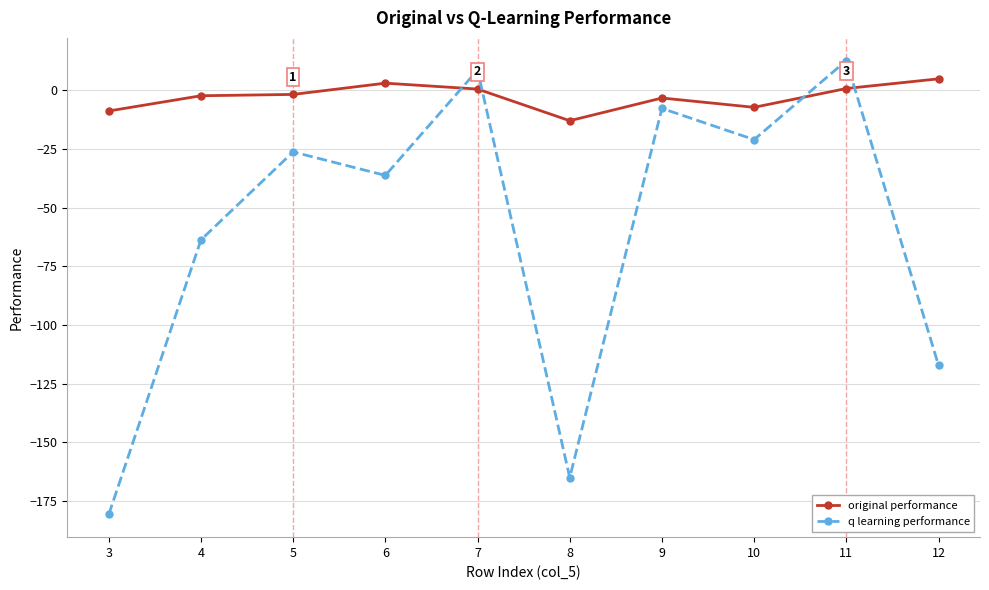

After their last crossing, which series has the higher values: q learning performance or original performance?

original performance